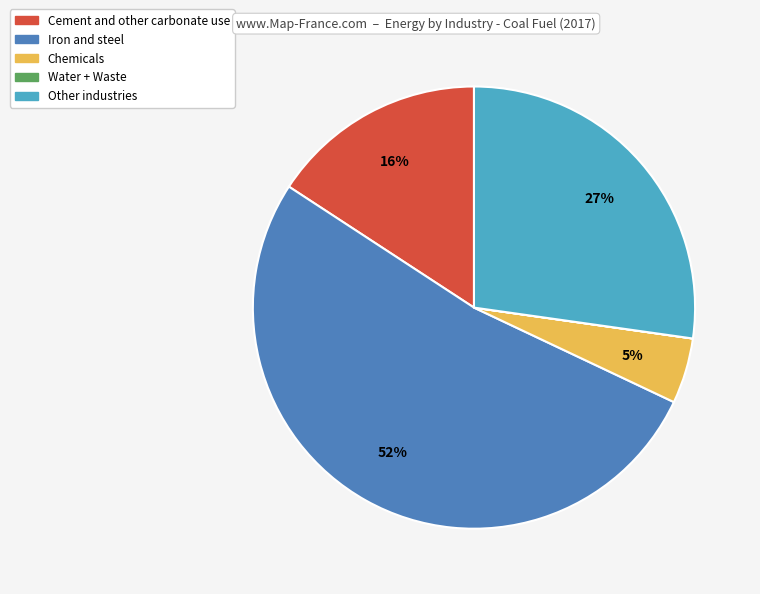

To the nearest percent, what is the average slice percentage?

20%